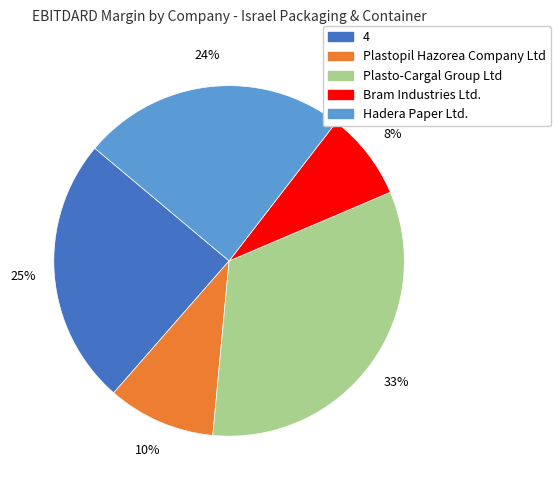

Does any single category account for the majority?

No